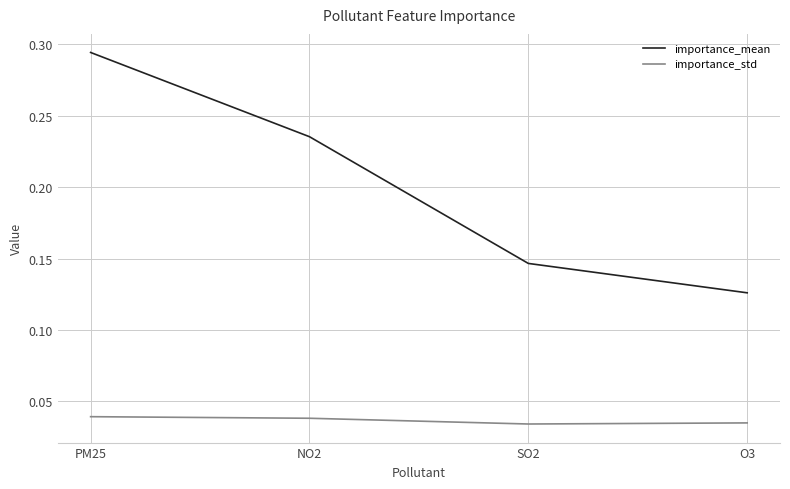

What are all the series names shown in the legend?

importance_mean, importance_std